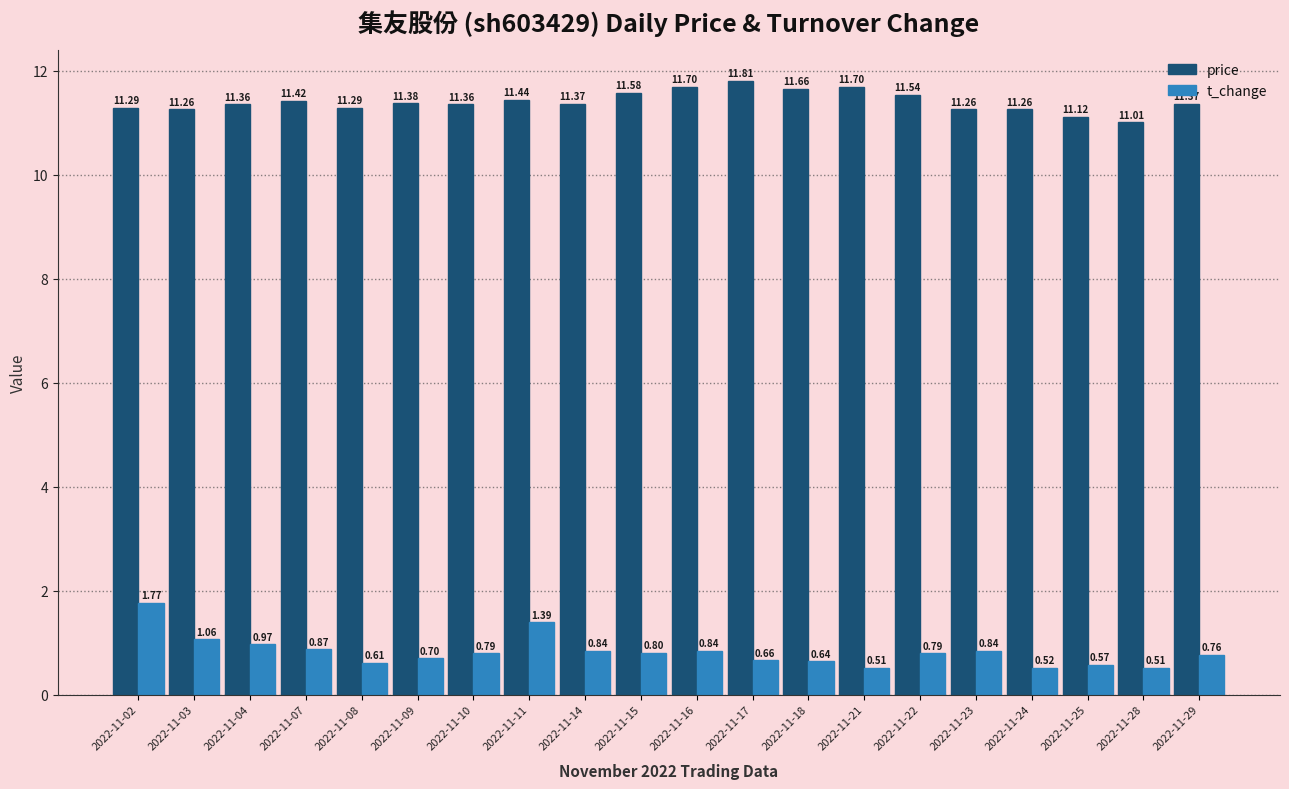

What is the total value across all series at 2022-11-07?

12.3